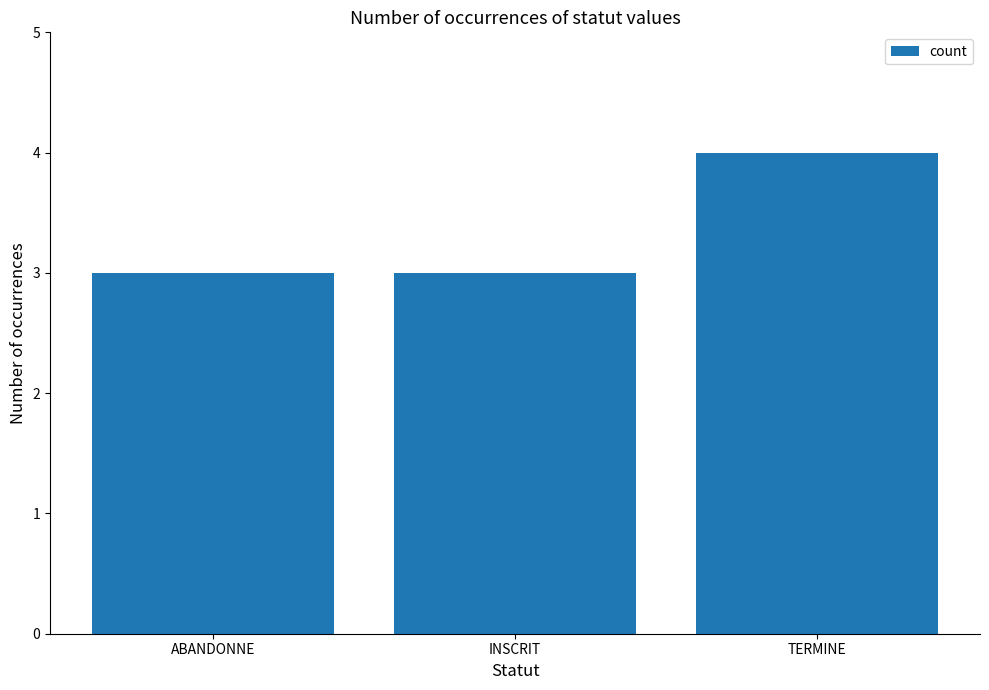

Approximately how many times larger is the value at ABANDONNE compared to INSCRIT?

1.0